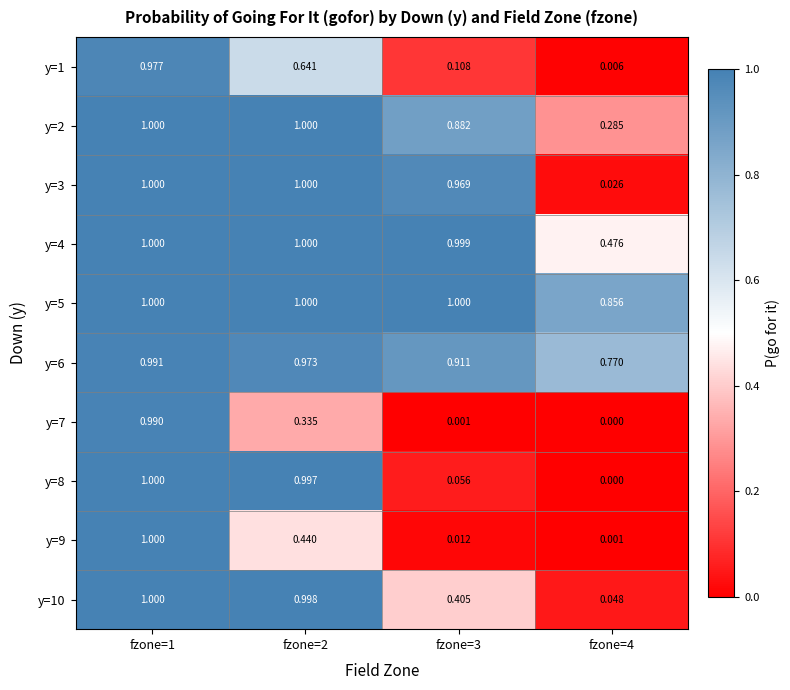

Is the value of y=6 at fzone=4 greater than the value of y=5 at fzone=3?

No